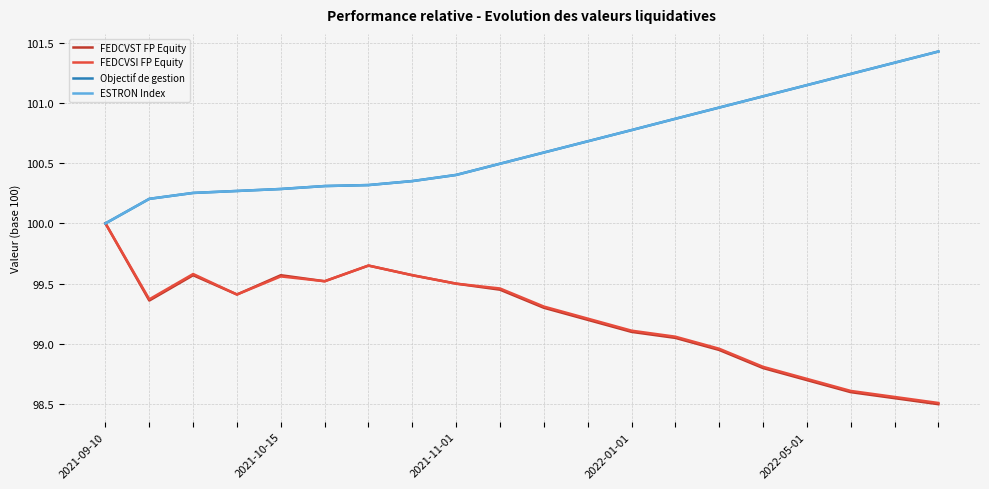

Does the chart have visible grid lines?

Yes